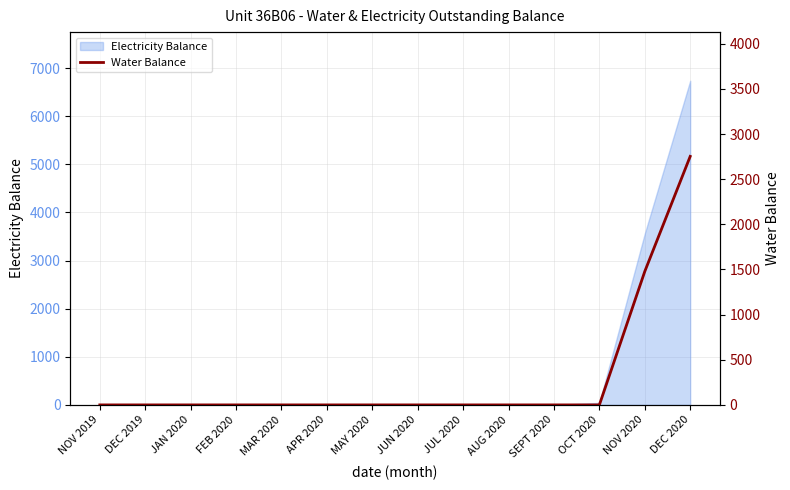

Rank the categories by value from highest to lowest.

DEC 2020, NOV 2020, NOV 2019, DEC 2019, JAN 2020, FEB 2020, MAR 2020, APR 2020, MAY 2020, JUN 2020, JUL 2020, AUG 2020, SEPT 2020, OCT 2020